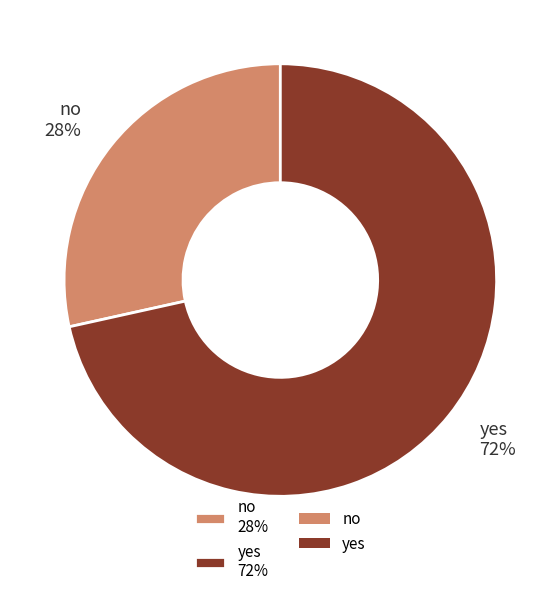

Which category has the biggest portion of the pie?

yes